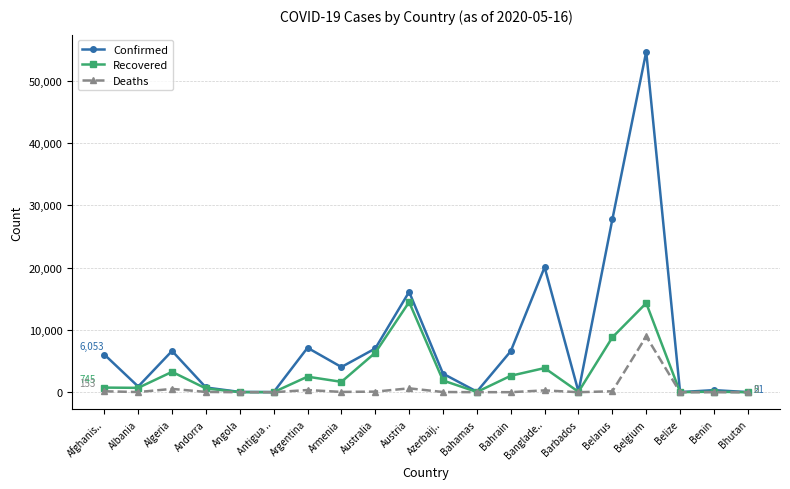

Rank the series by their average value, from lowest to highest.

Deaths, Recovered, Confirmed